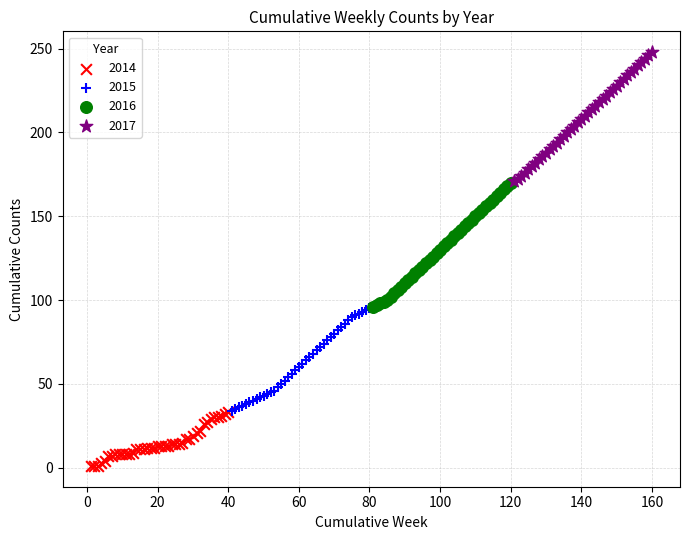

Which series reaches the minimum Y coordinate?

2014